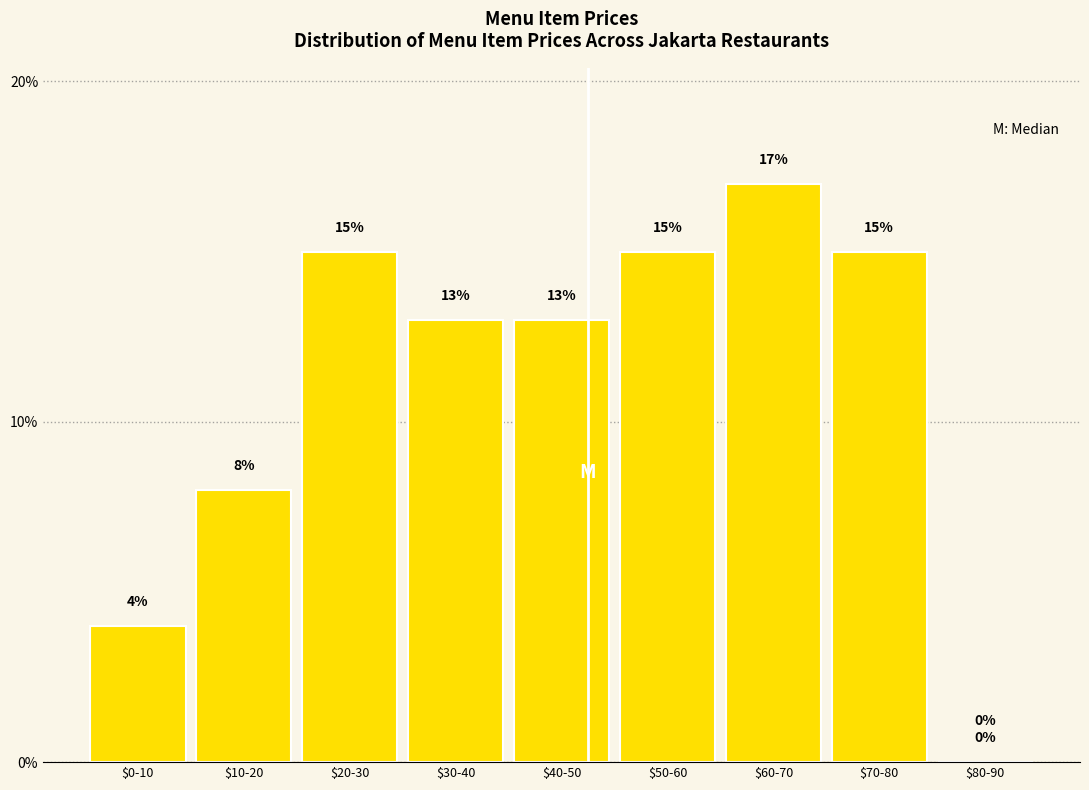

At which label is the value closest to 8?

$10-20